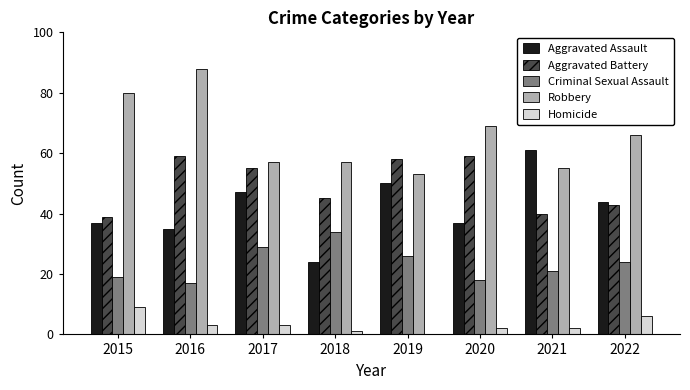

At which label does Aggravated Assault reach its peak?

2021